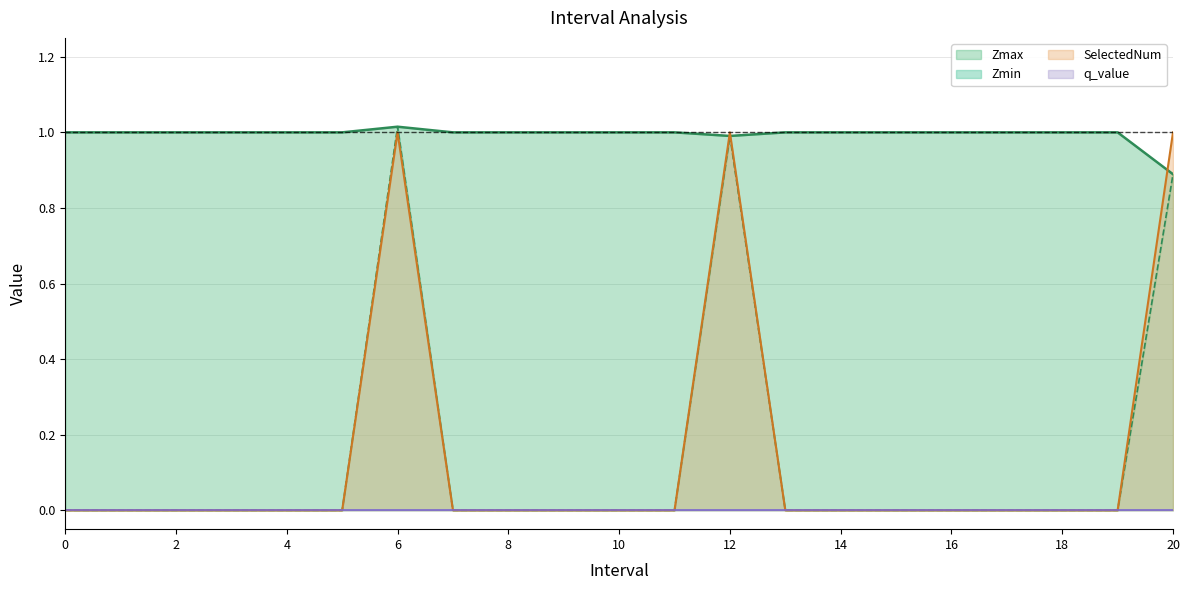

At which label is Zmax closest to 0?

20